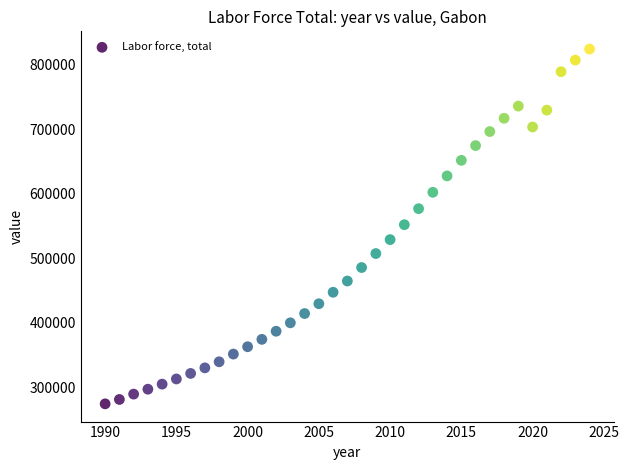

What is the range of Y values (max minus min)?

550263